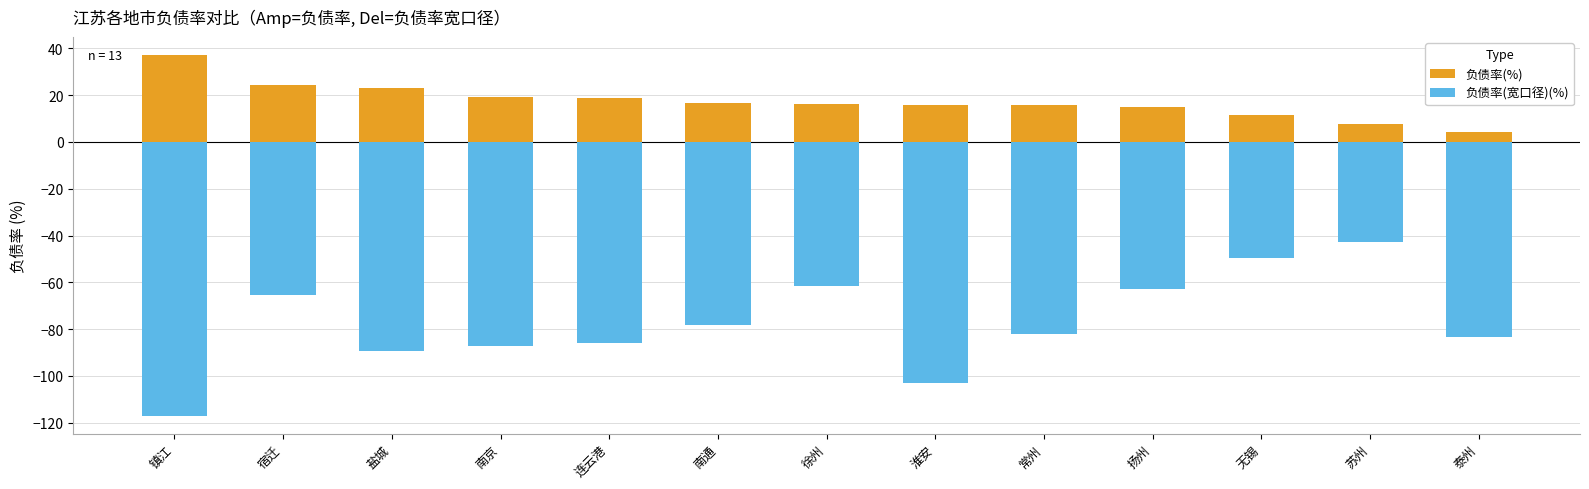

What is the sum of all 负债率(宽口径)(%) values?

-1008.2